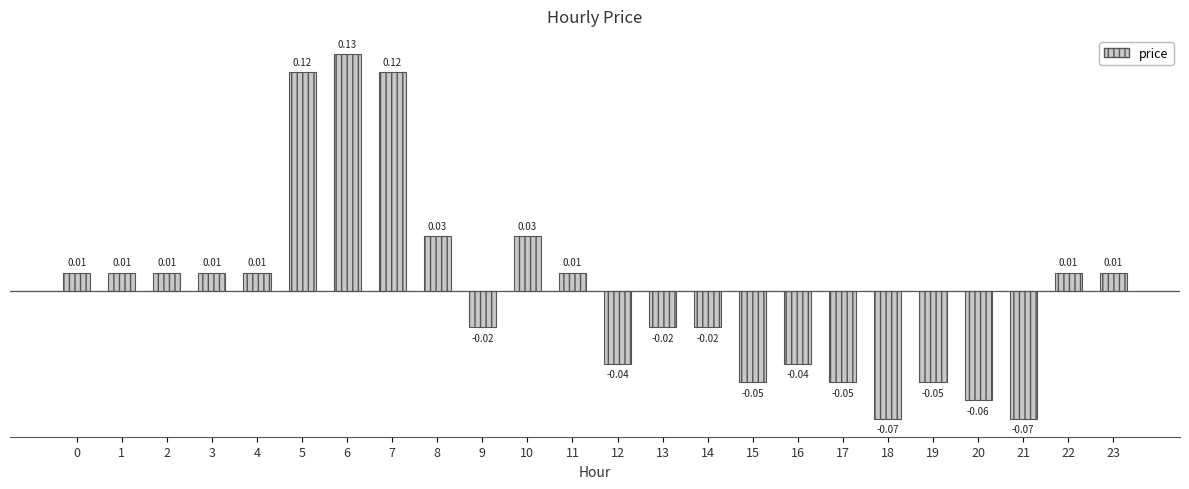

What is the change in value from 18 to 22?

+0.1